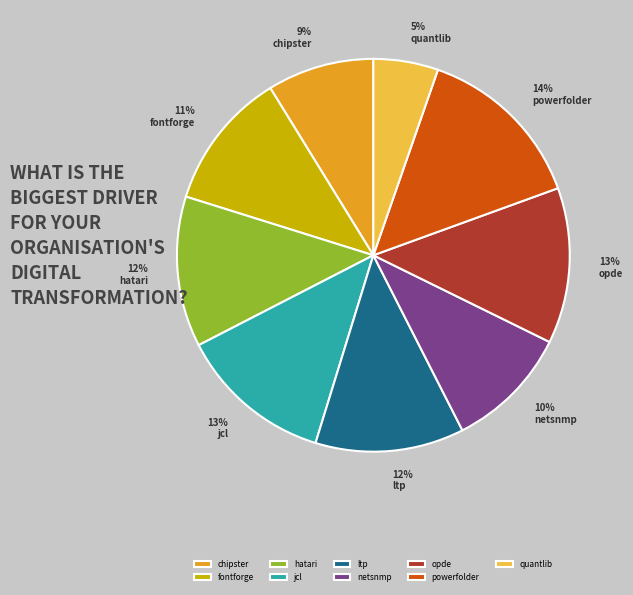

How many segments does this pie chart have?

9